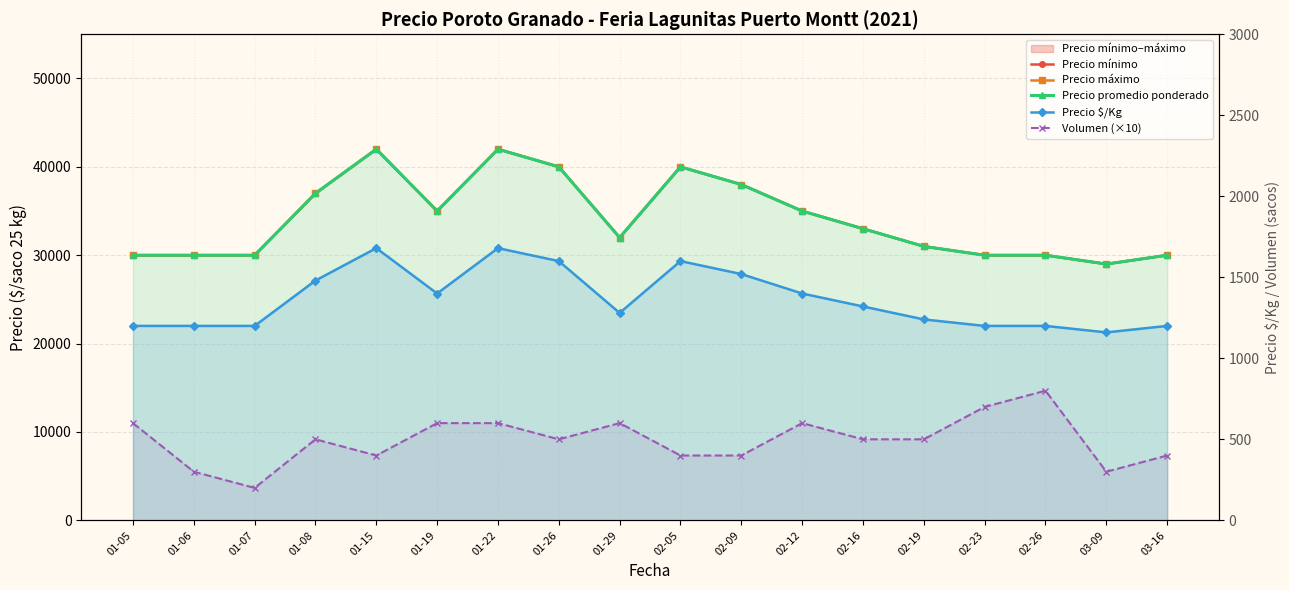

The value of Volumen (×10) at 03-09 is 429. True or false?

False